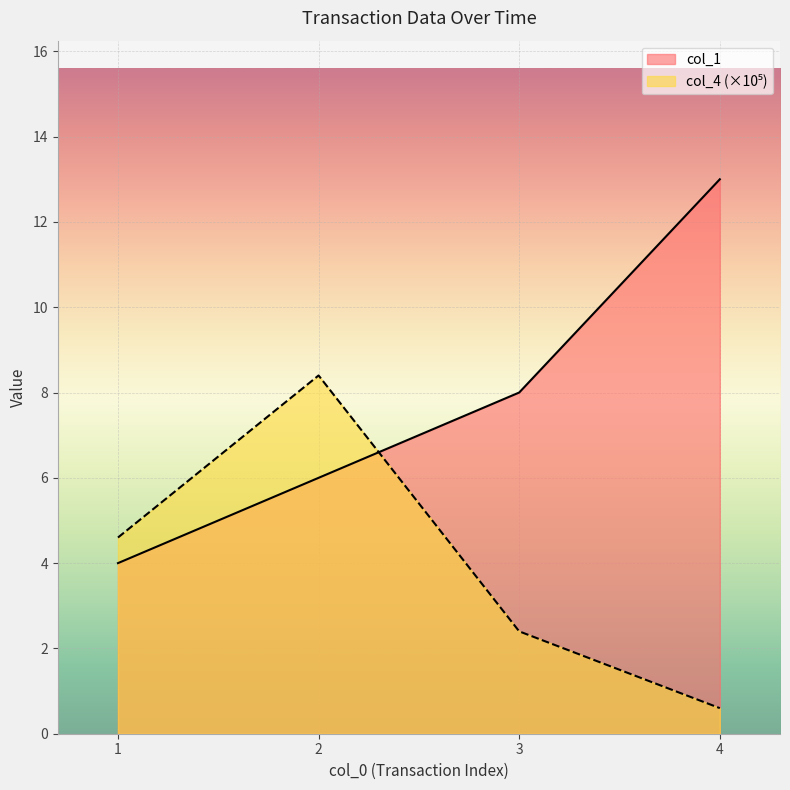

What is the difference between the maximum and minimum values in the col_1 series?

9.0